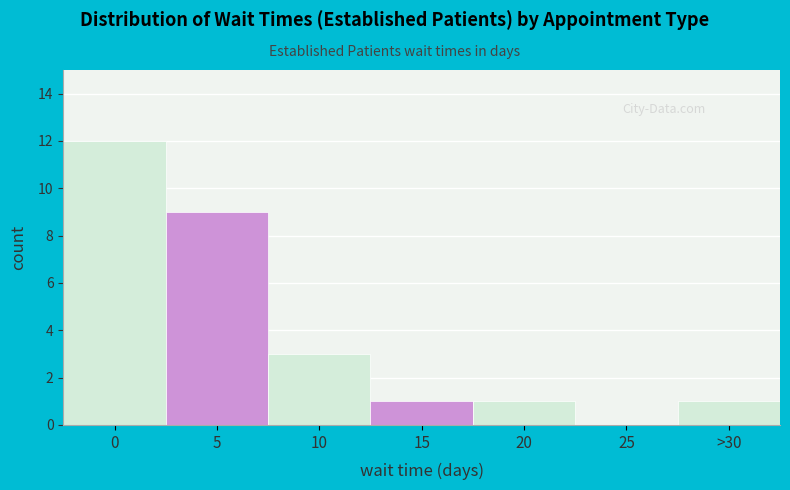

Reading left to right, list all the values displayed in this chart.

0=12	5=9	10=3	15=1	20=1	25=0	>30=1